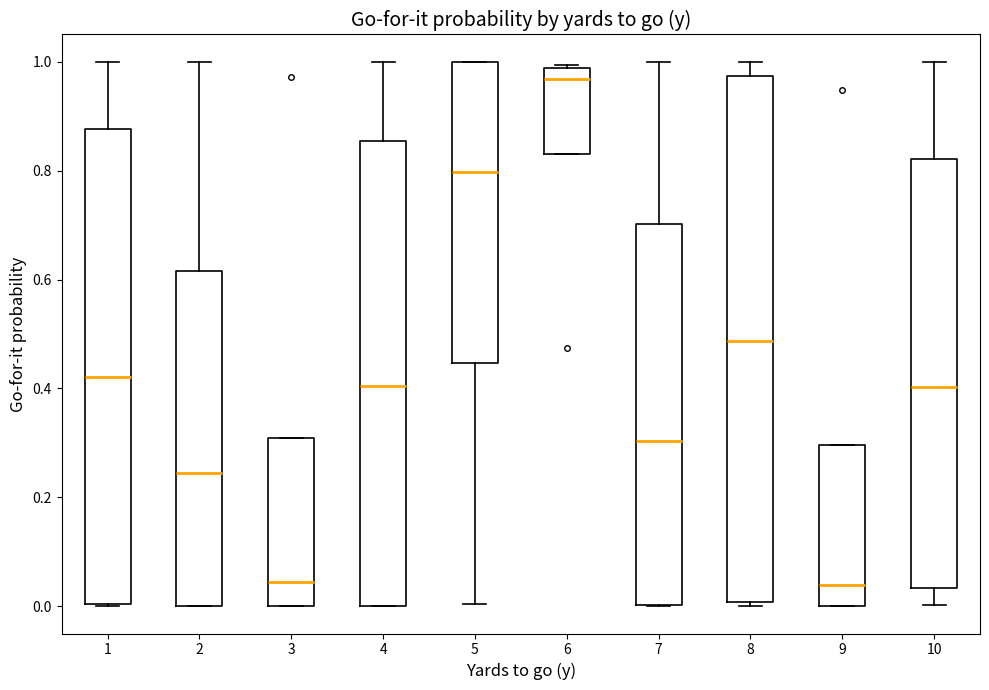

Where does the median line of the box at x = 1 sit on the y-axis? The values are not printed on the chart, so give them approximately, as read against the axis.

0.42